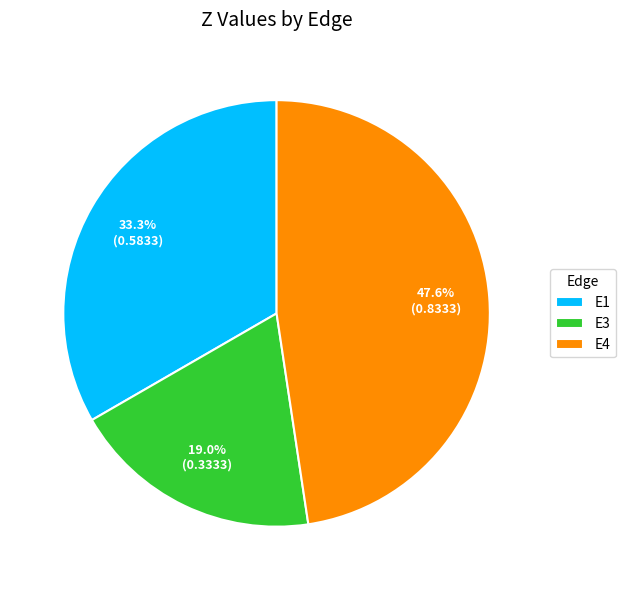

Rank the categories by value from highest to lowest.

E4, E1, E3